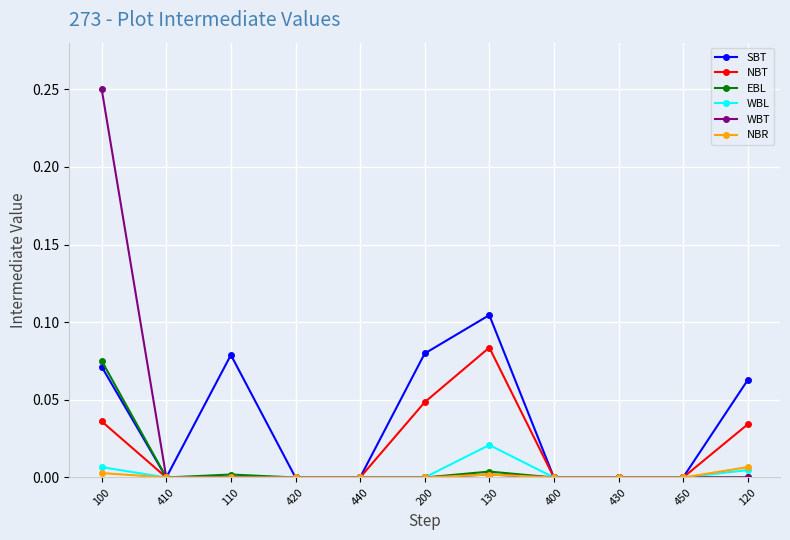

Between 100 and 450, which series saw the biggest shift?

WBT